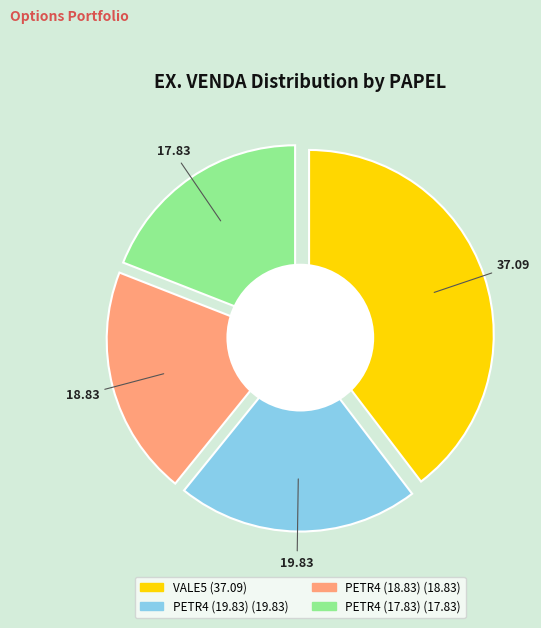

Which category has the smallest portion of the pie?

PETR4 (17.83)